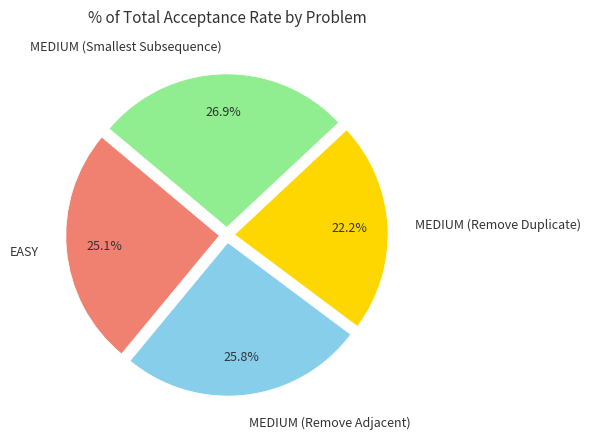

To the nearest percent, what percentage of the pie is MEDIUM (Remove Adjacent)?

26%